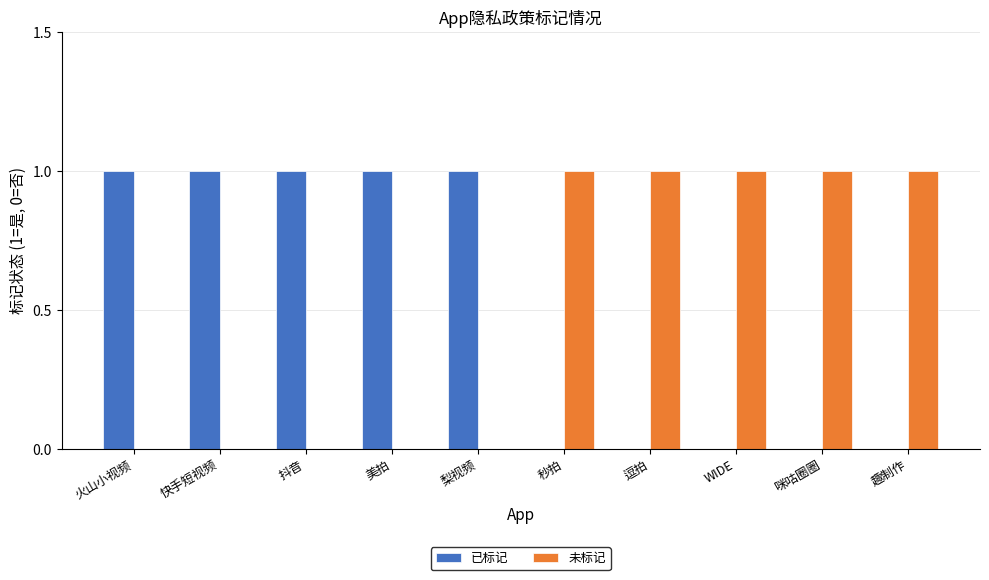

Is the value of 未标记 at 美拍 greater than the value of 已标记 at 火山小视频?

No